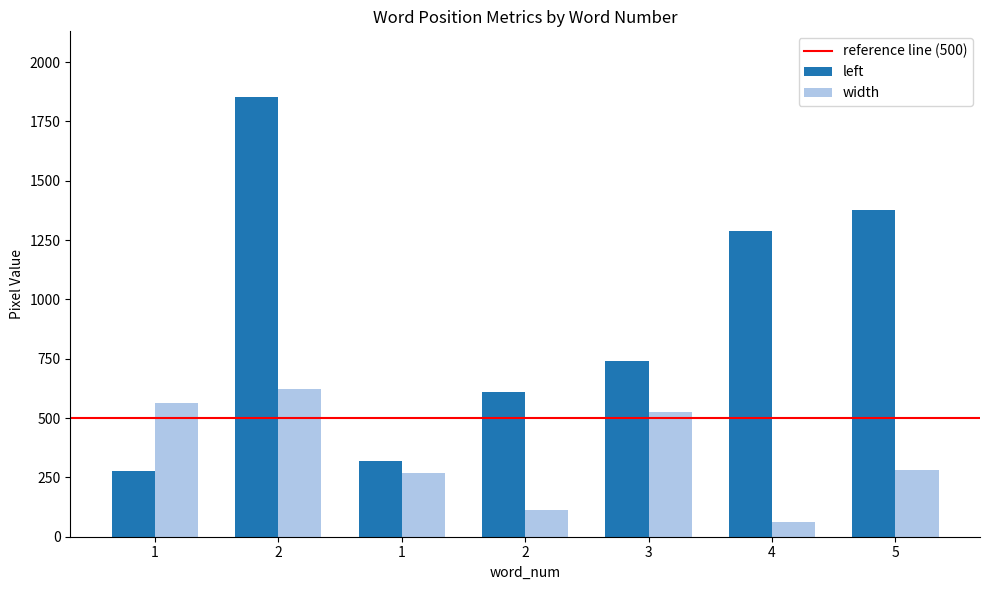

At which category is the sum across all series the highest?

2